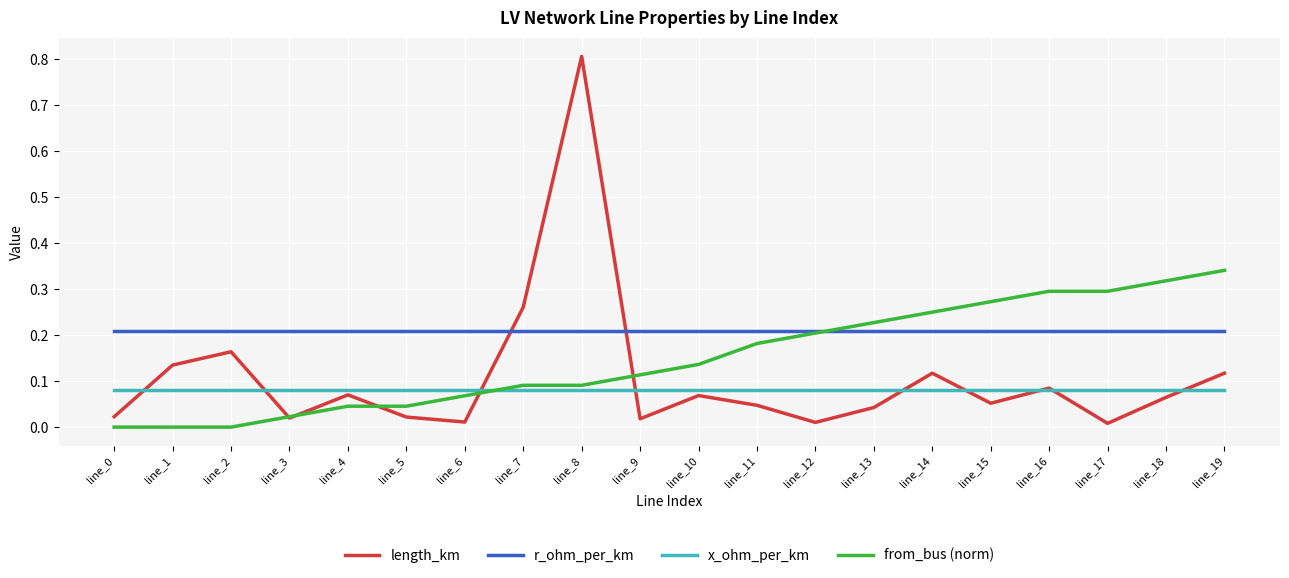

What is the greatest value displayed?

0.8